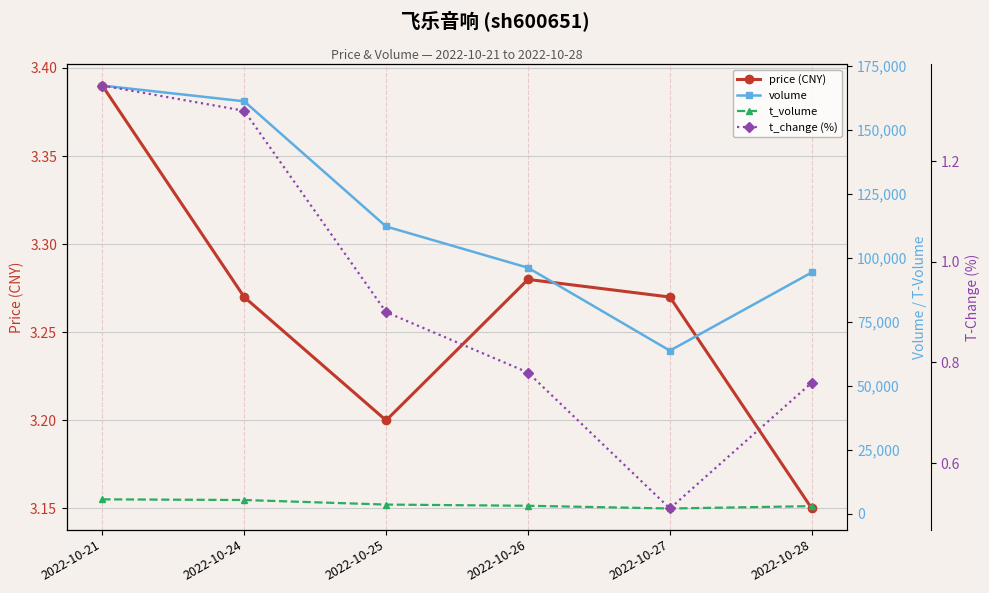

What is the total value across all series at 2022-10-27?

65898.8